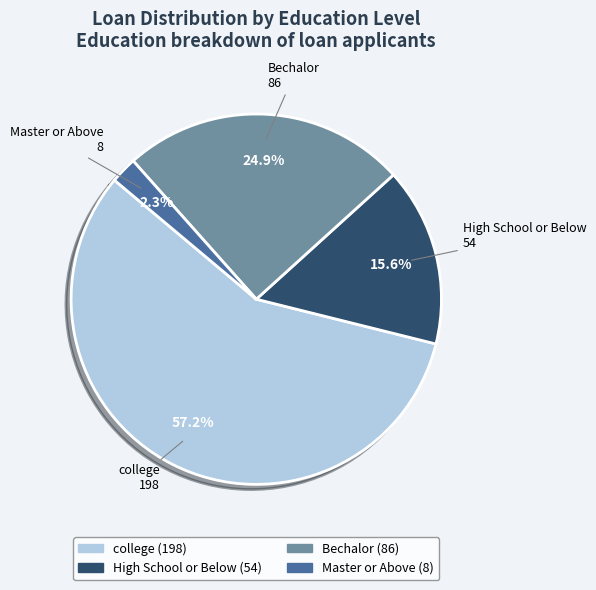

What percentage is the college slice, to the nearest percent?

57%